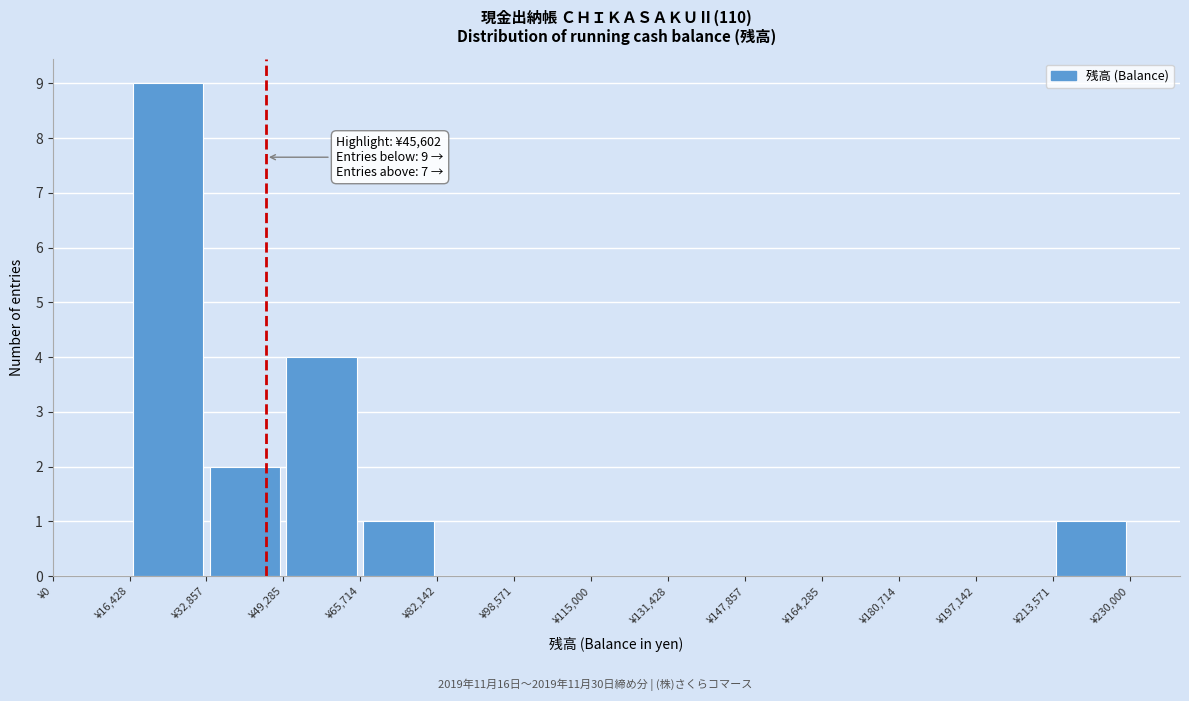

Which range on the x-axis has the tallest bar?

16000 to 32000